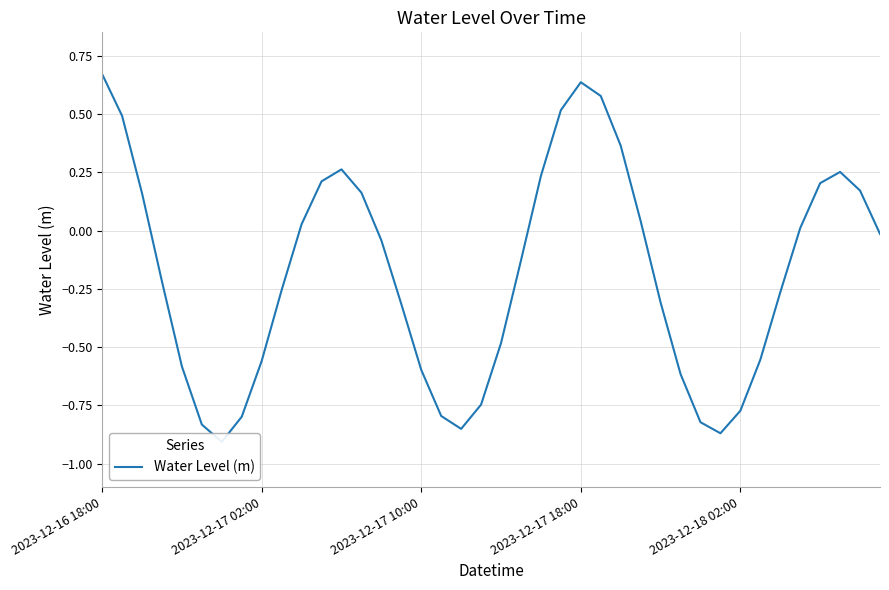

Is it true that the value at 29 is -1.0?

False